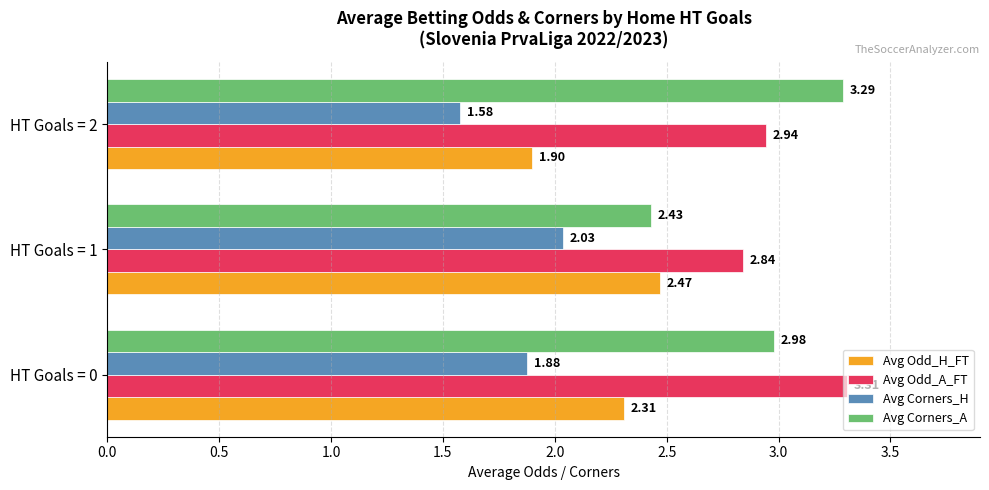

What are all the series names shown in the legend?

Avg Odd_H_FT, Avg Odd_A_FT, Avg Corners_H, Avg Corners_A